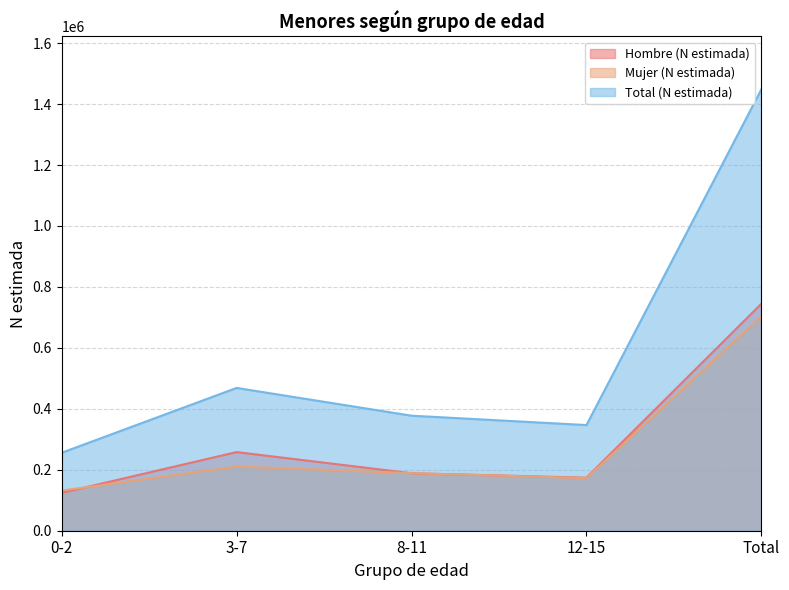

How many lines are shown in the chart?

3